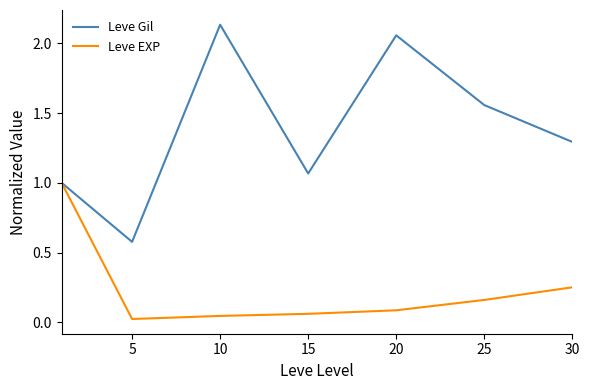

Rank the series by their average value, from highest to lowest.

Leve Gil, Leve EXP